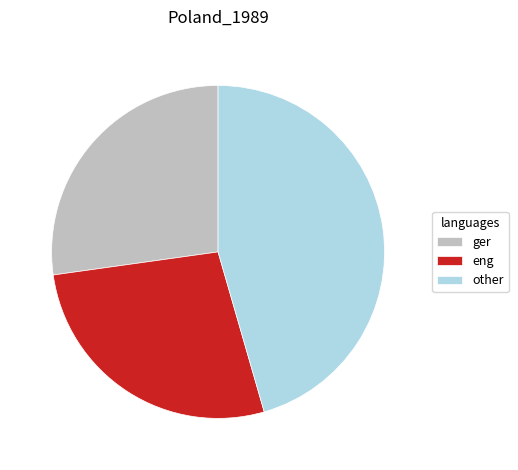

Is there any slice that represents more than half of the pie?

No